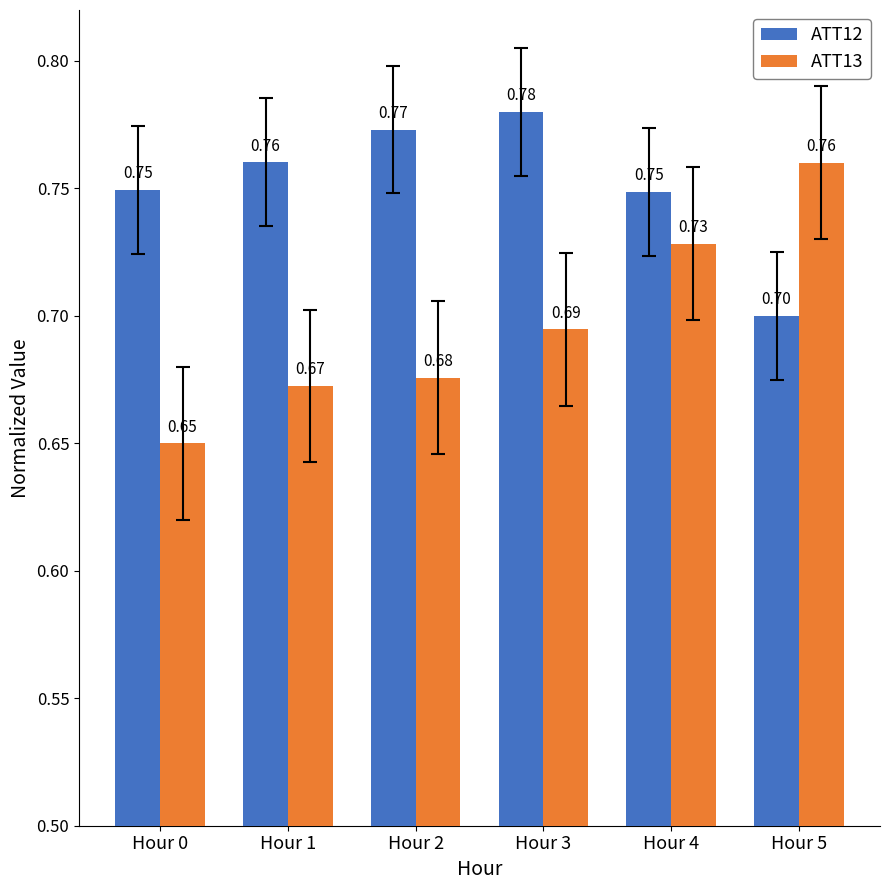

Which series has the largest total across all categories?

ATT12